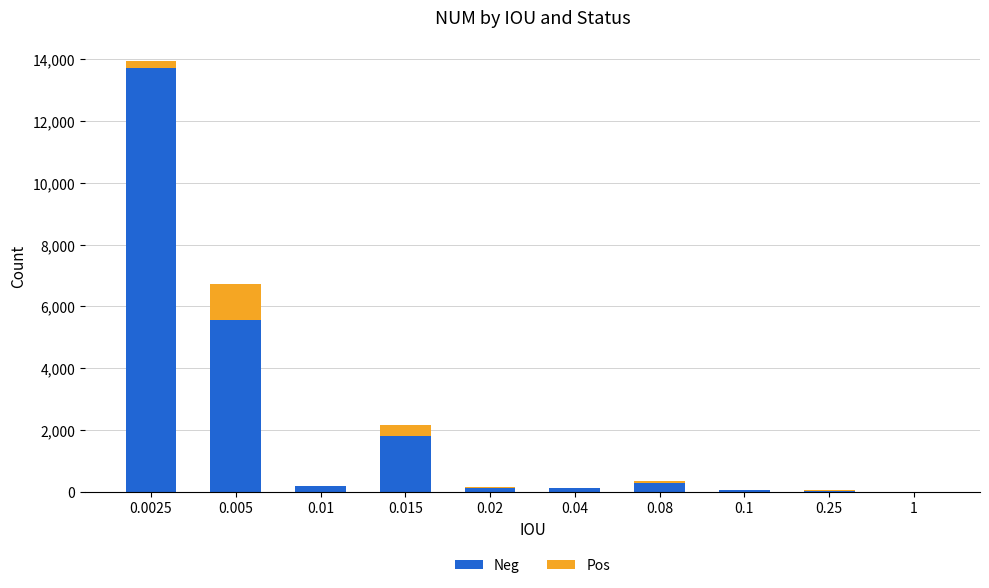

What is the sum of all Neg values?

21887